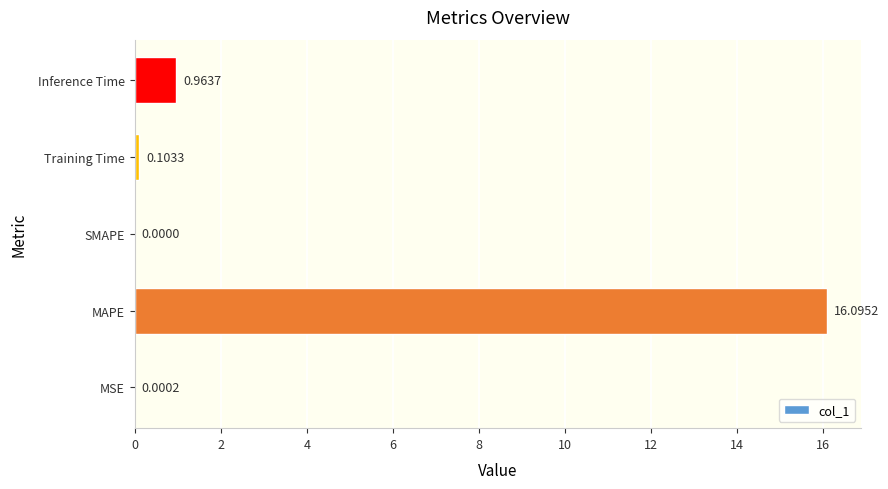

What is the change in value from MSE to Inference Time?

+1.0